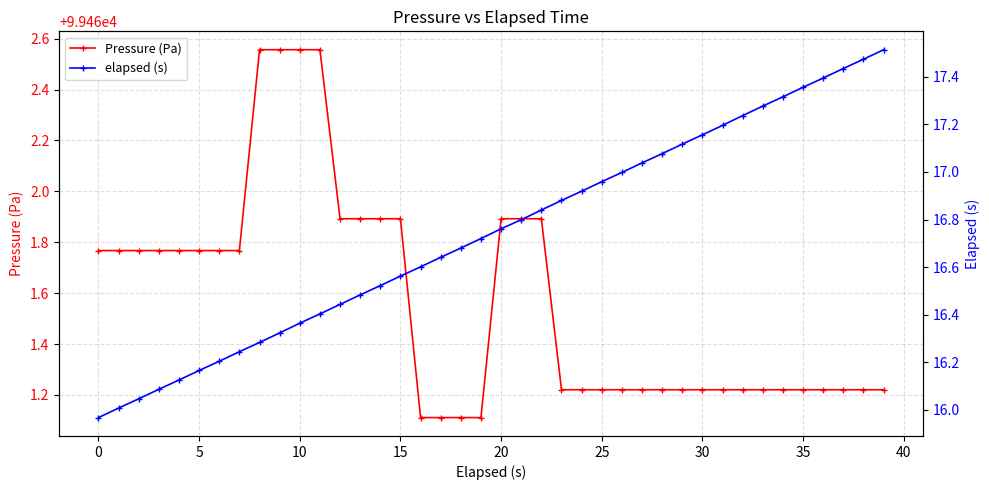

At how many categories does at least one series exceed 34914?

40